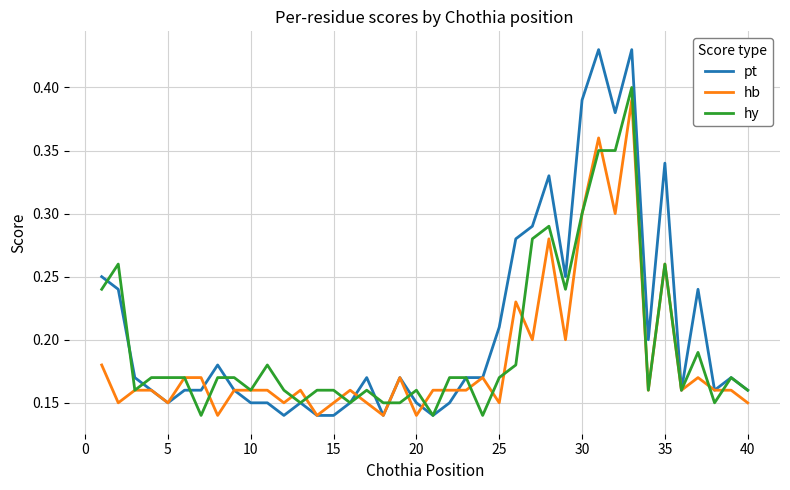

Which series has the widest spread of values?

pt